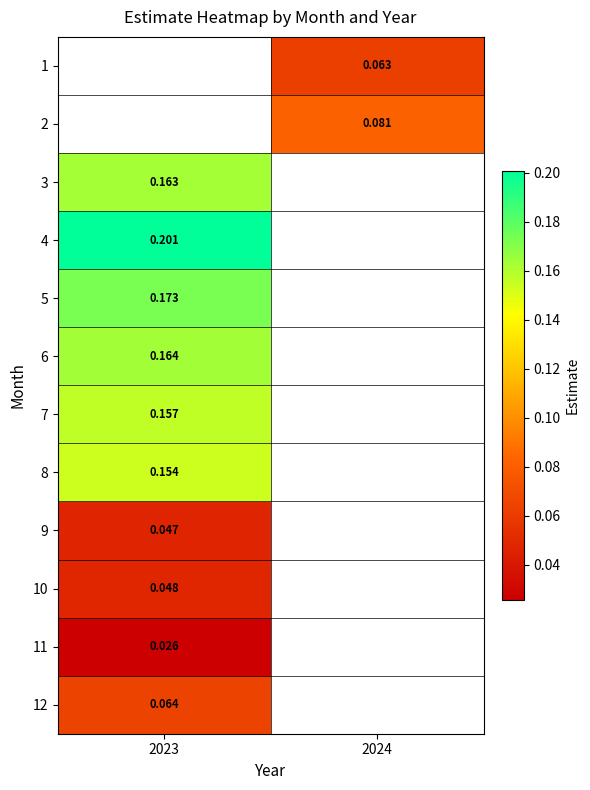

True or false: 12 has a value of 0.1 at 2023.

True